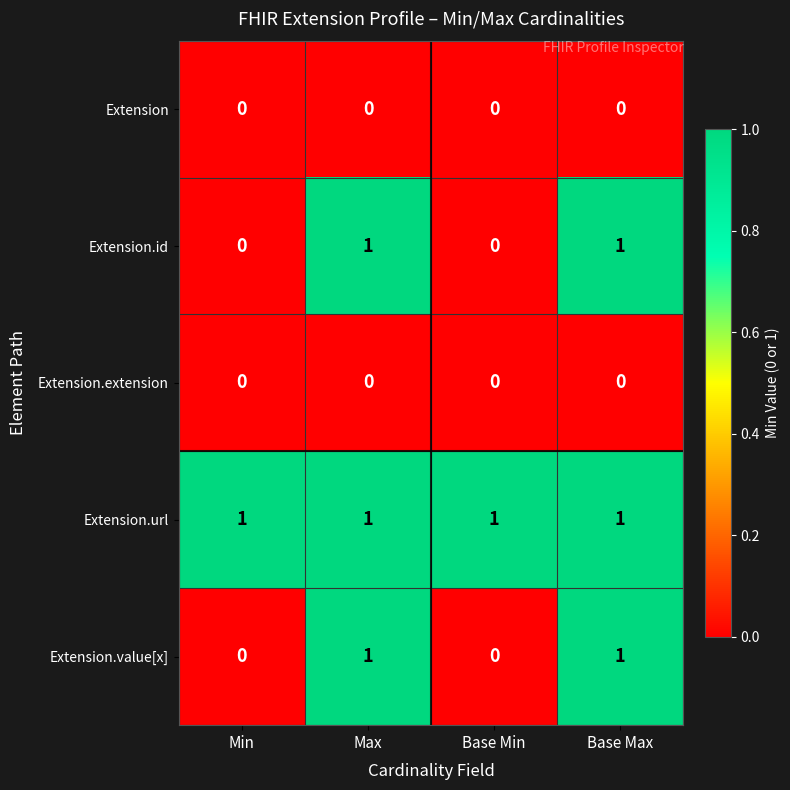

Is it true that Extension.url equals 1 at Base Max?

True